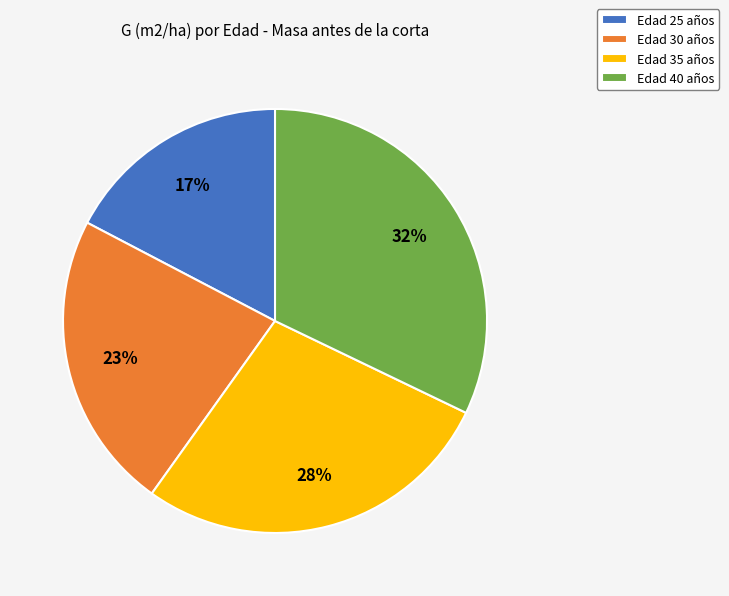

True or false: Edad 40 años accounts for 32% of the total.

True